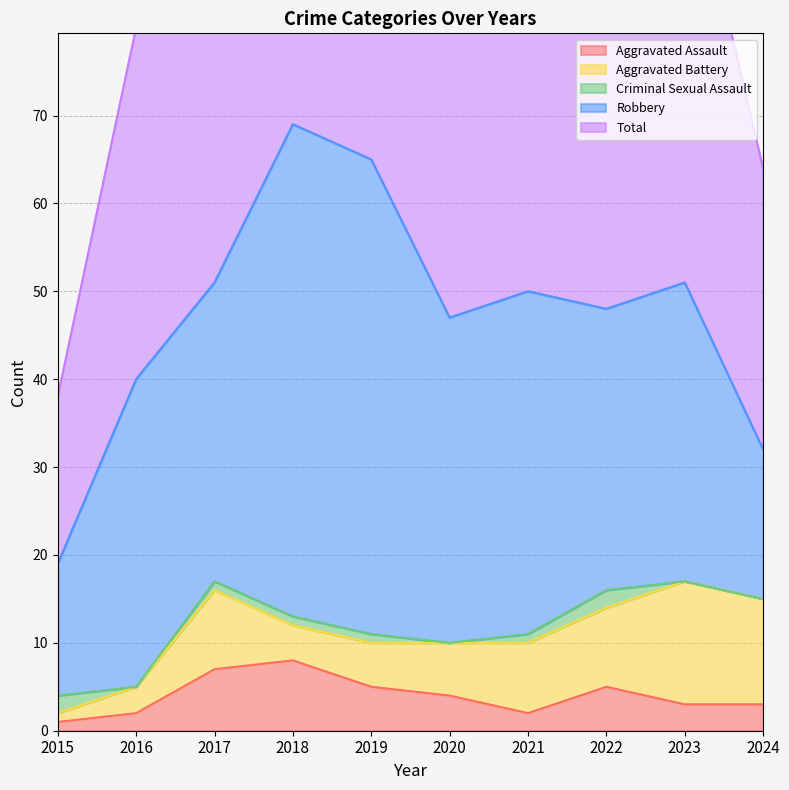

What is the spread (max minus min) of values at 2021?

49